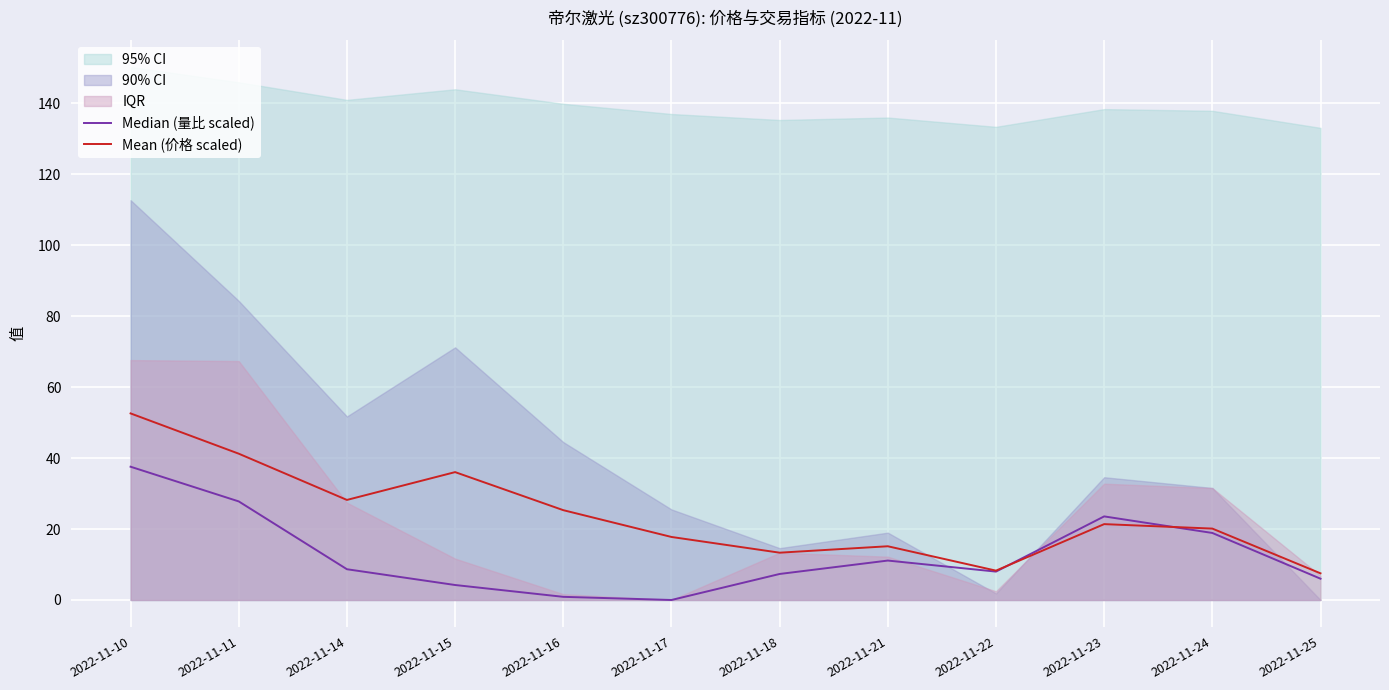

Rank the series at 2022-11-21 from highest to lowest value.

Mean (价格 scaled), Median (量比 scaled)